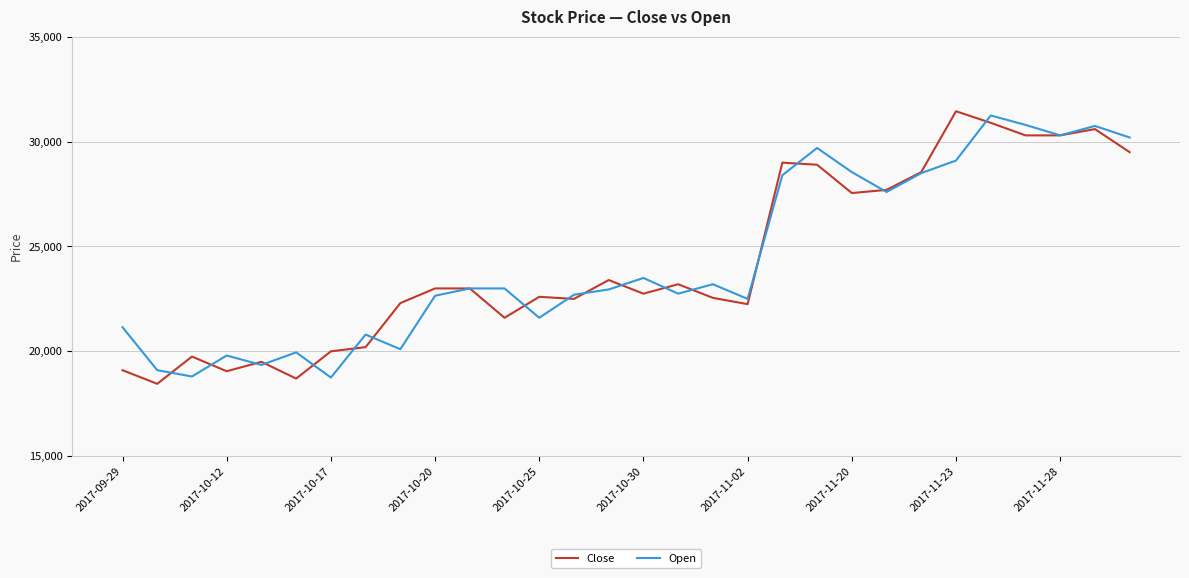

What is the maximum value for Open?

31250